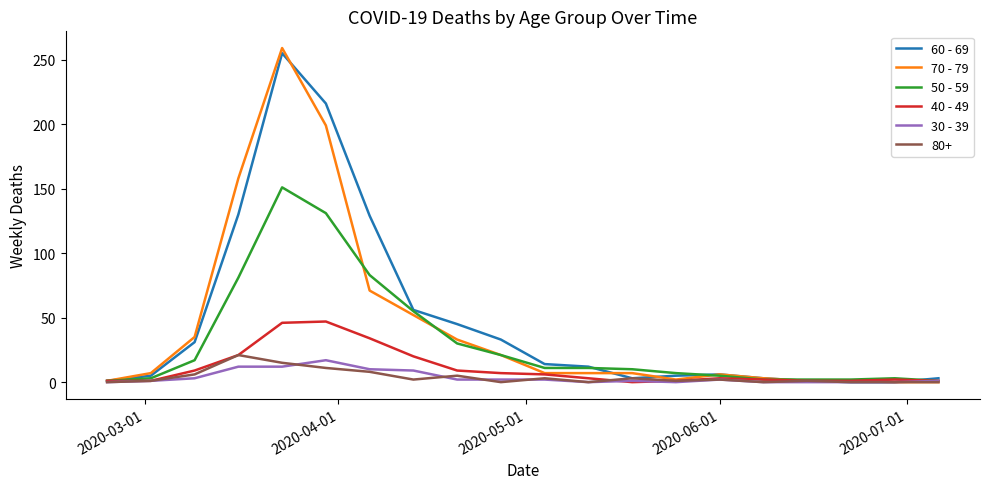

Which series has the widest spread of values?

70 - 79